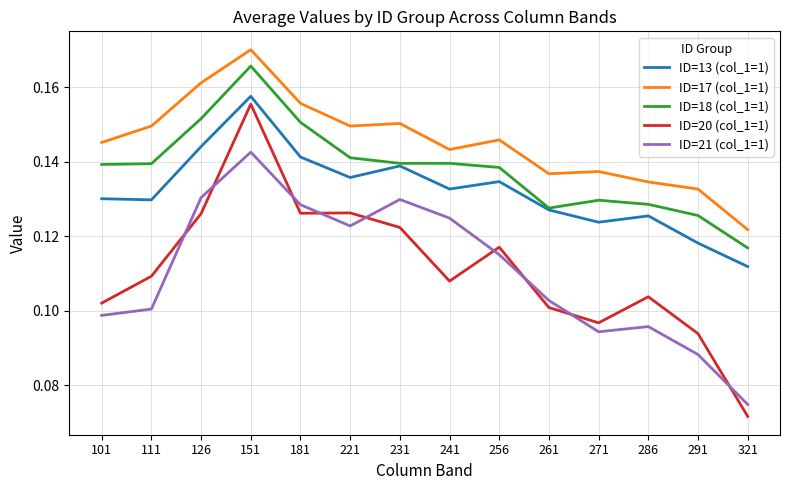

True or false: ID=17 (col_1=1) and ID=21 (col_1=1) intersect in this chart.

False